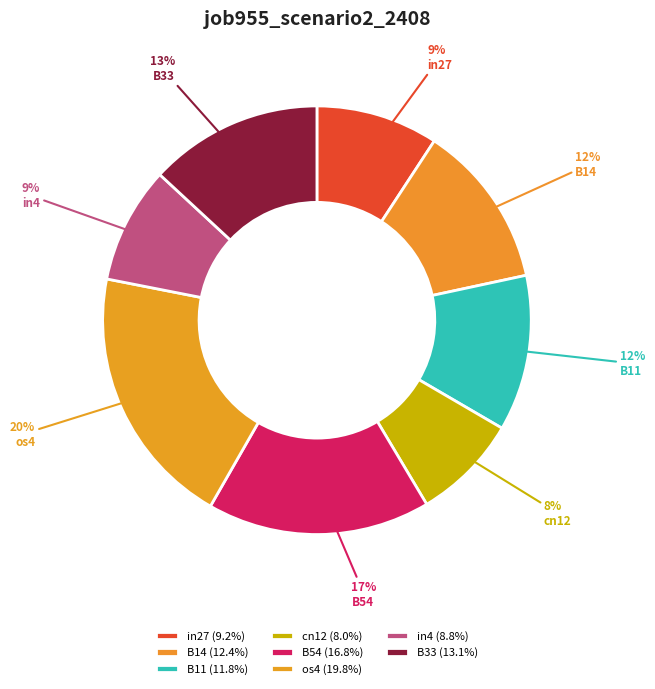

Which slice is the largest?

os4